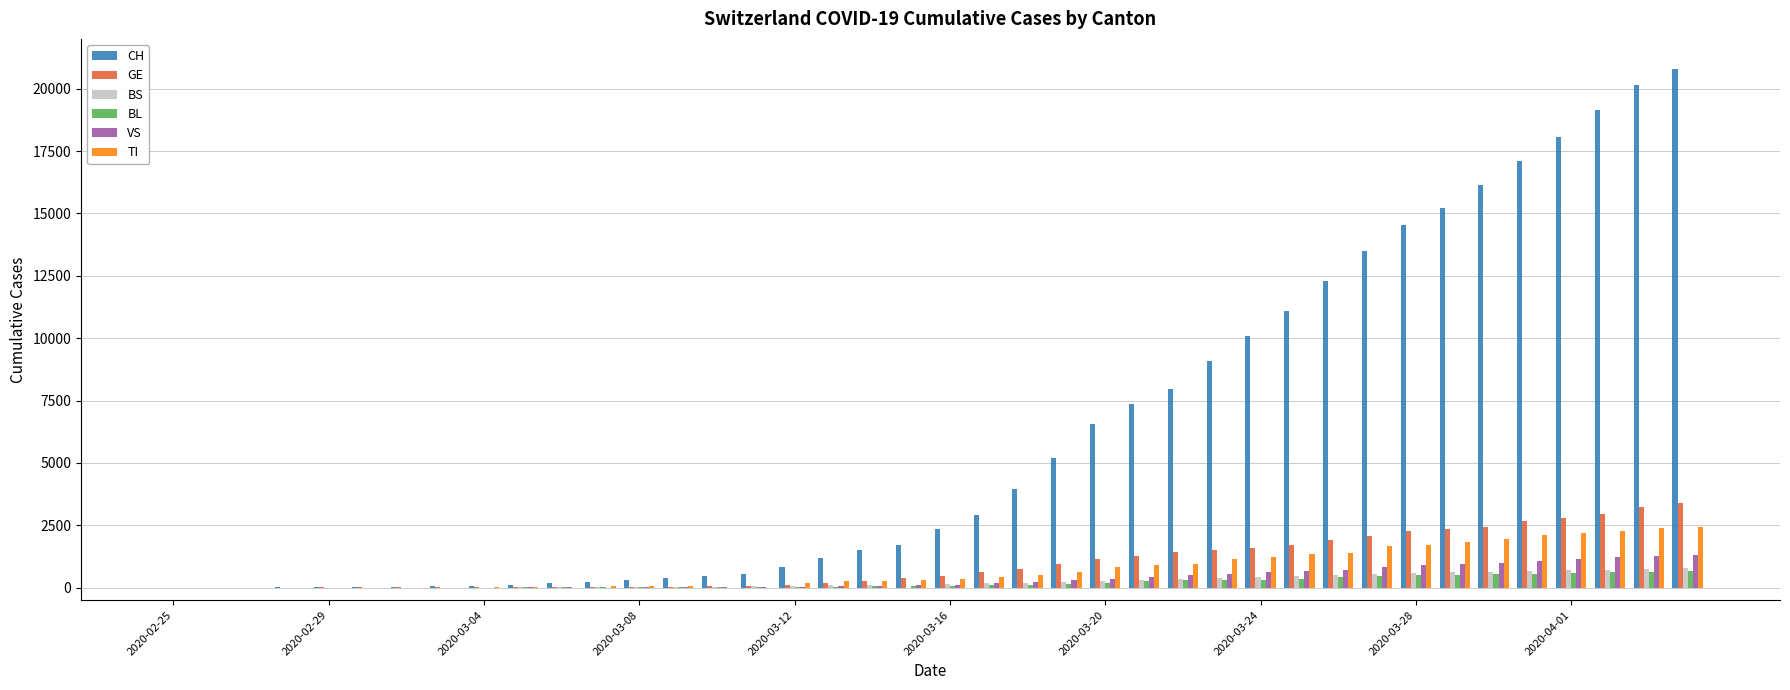

What is the maximum value shown in the chart?

20789